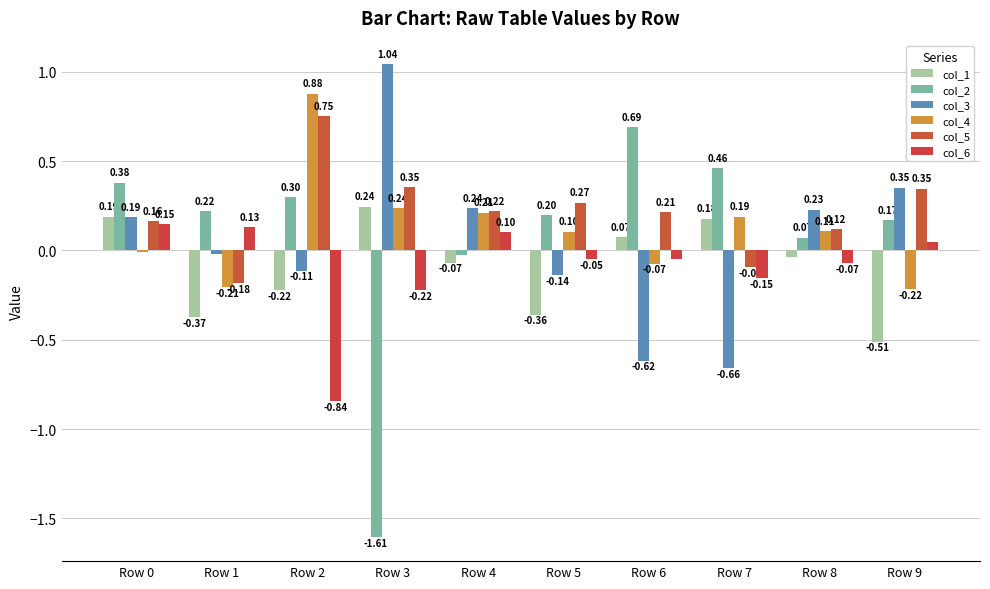

Reading right to left, extract all data points from this chart.

col_1: -0.5	-0.0	0.2	0.1	-0.4	-0.1	0.2	-0.2	-0.4	0.2
col_2: 0.2	0.1	0.5	0.7	0.2	-0.0	-1.6	0.3	0.2	0.4
col_3: 0.4	0.2	-0.7	-0.6	-0.1	0.2	1.0	-0.1	-0.0	0.2
col_4: -0.2	0.1	0.2	-0.1	0.1	0.2	0.2	0.9	-0.2	-0.0
col_5: 0.3	0.1	-0.1	0.2	0.3	0.2	0.4	0.8	-0.2	0.2
col_6: 0.0	-0.1	-0.2	-0.0	-0.1	0.1	-0.2	-0.8	0.1	0.1